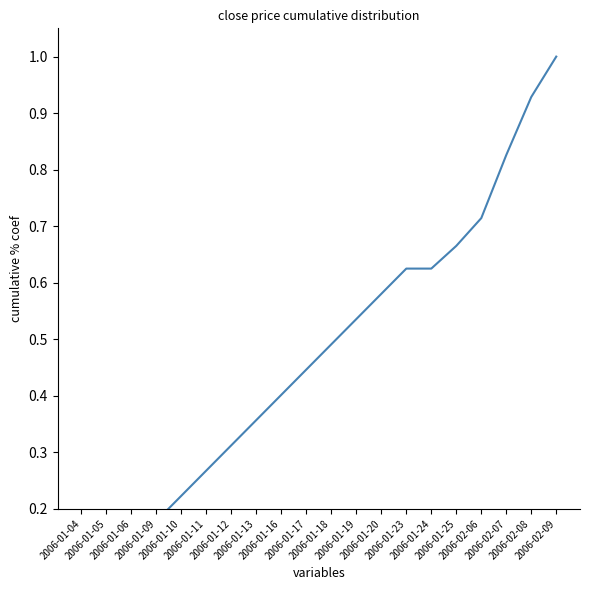

At which category does the chart reach its peak across all series?

2006-02-09